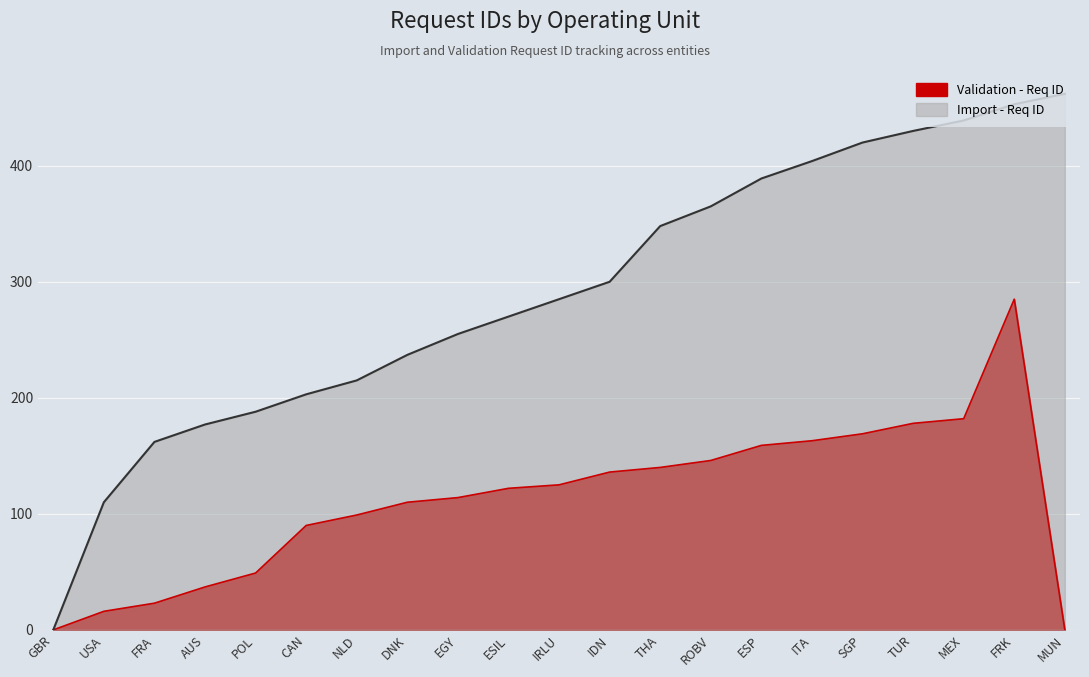

Is it true that the value at ROBV is 96?

False